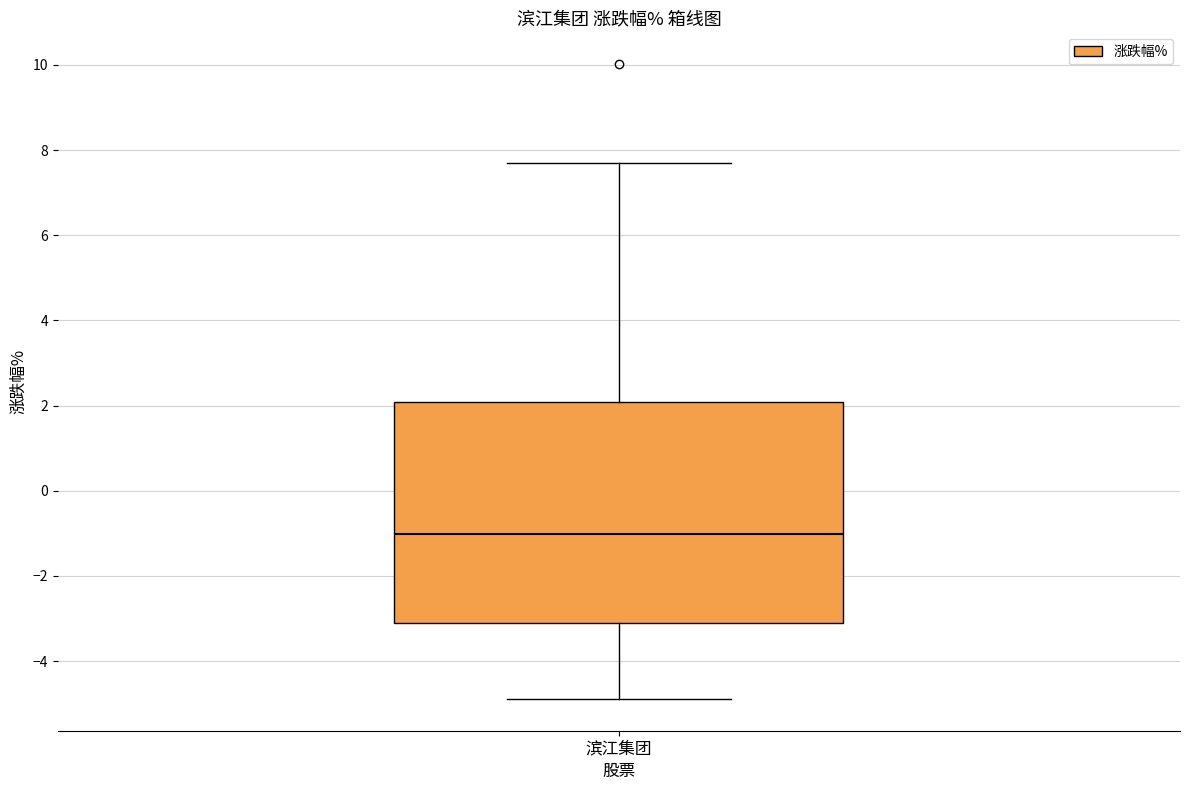

Where is the upper edge of the box for 滨江集团 on the y-axis? The values are not printed on the chart, so give them approximately, as read against the axis.

2.0